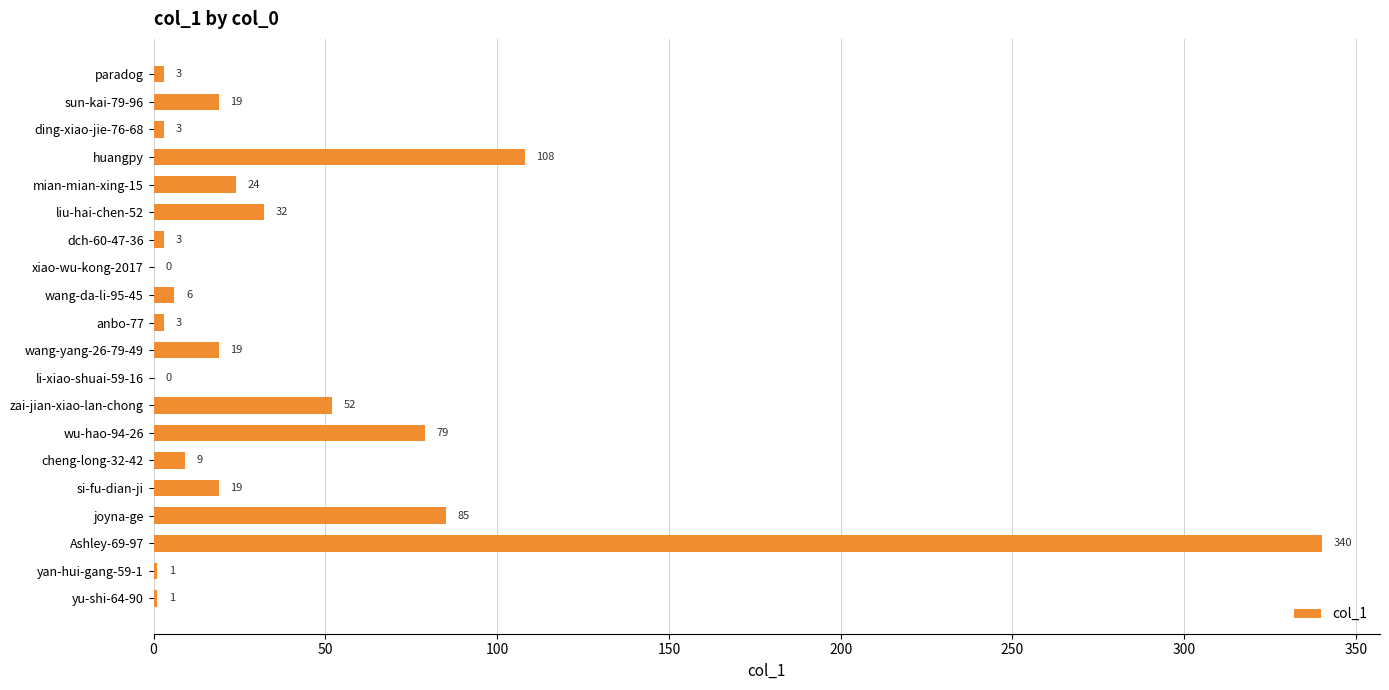

The value at xiao-wu-kong-2017 is 0. True or false?

True